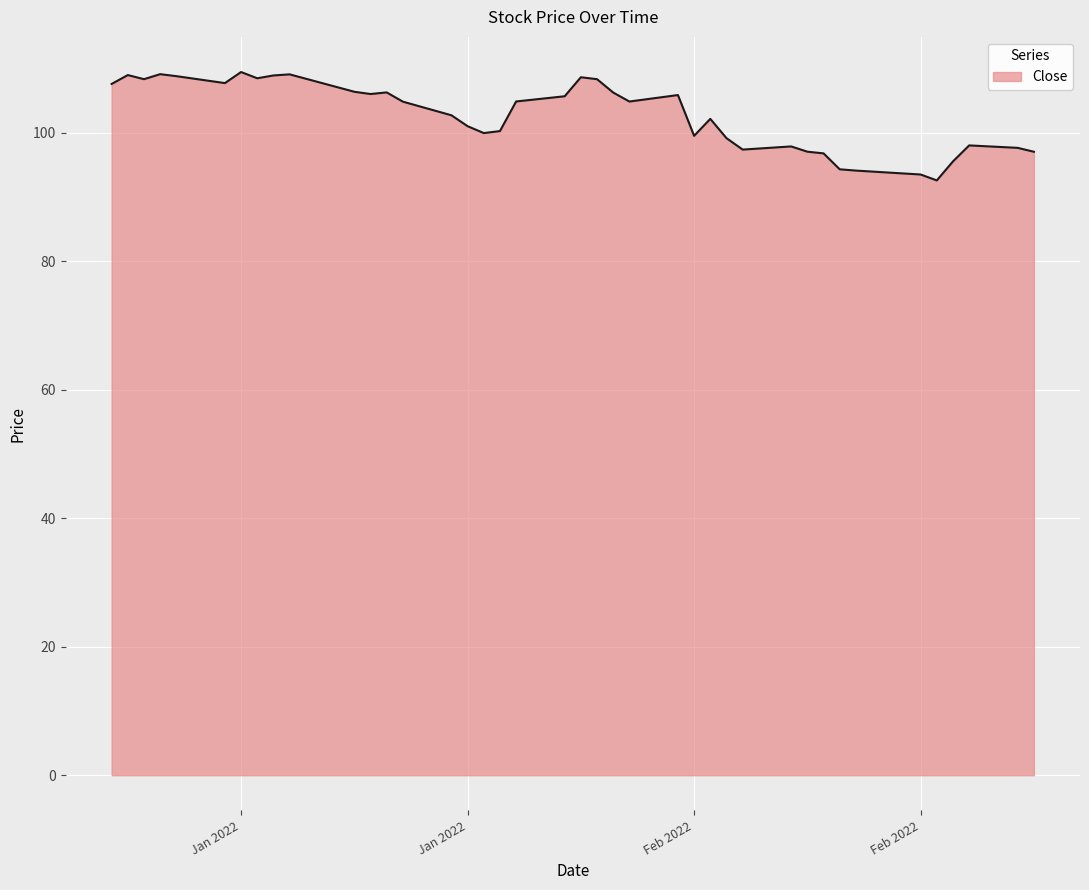

How many lines are shown in the chart?

1